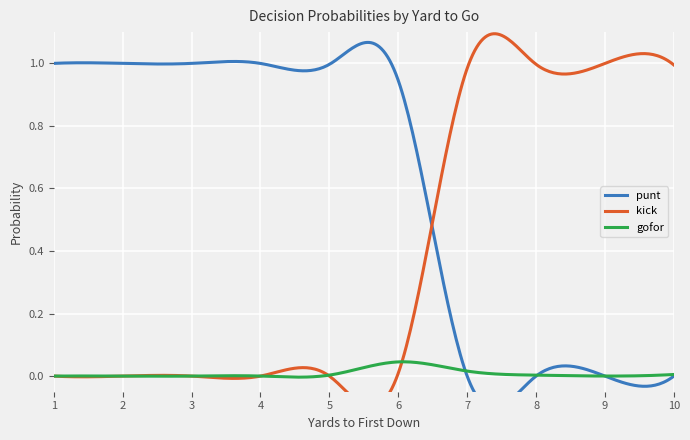

Where is the first local maximum for gofor?

6